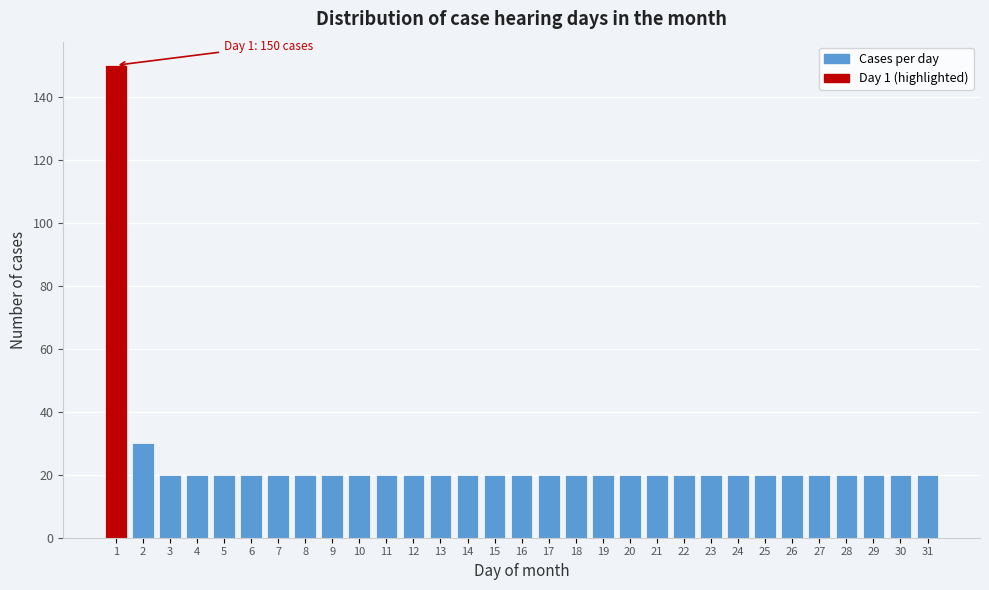

Approximately how many times larger is the value at 27 compared to 30?

1.0